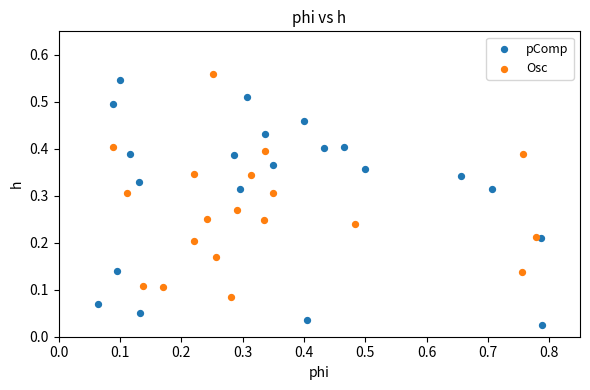

Which series contains the lowest Y value?

pComp